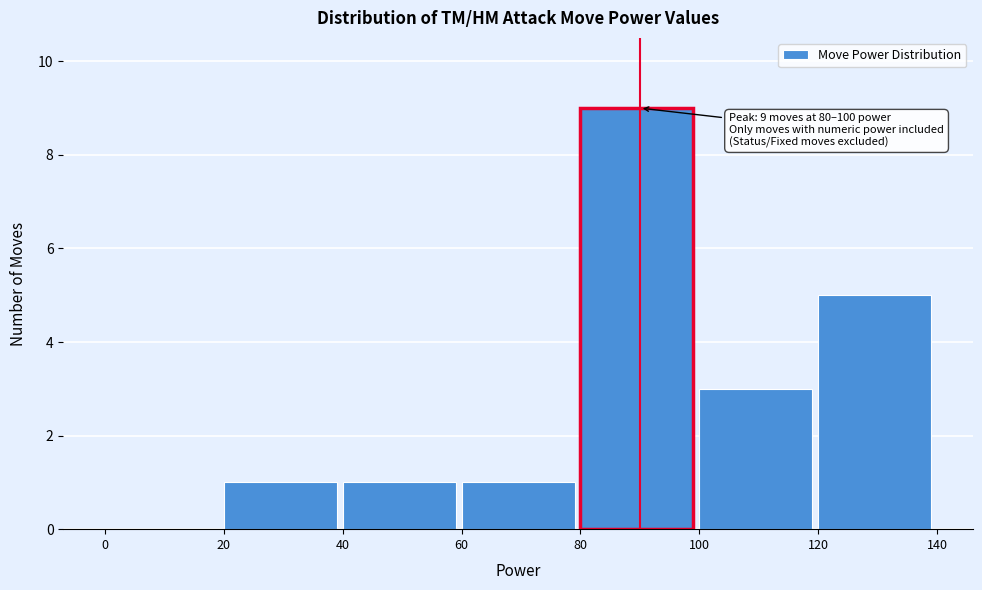

Which range on the x-axis has the tallest bar?

80 to 100